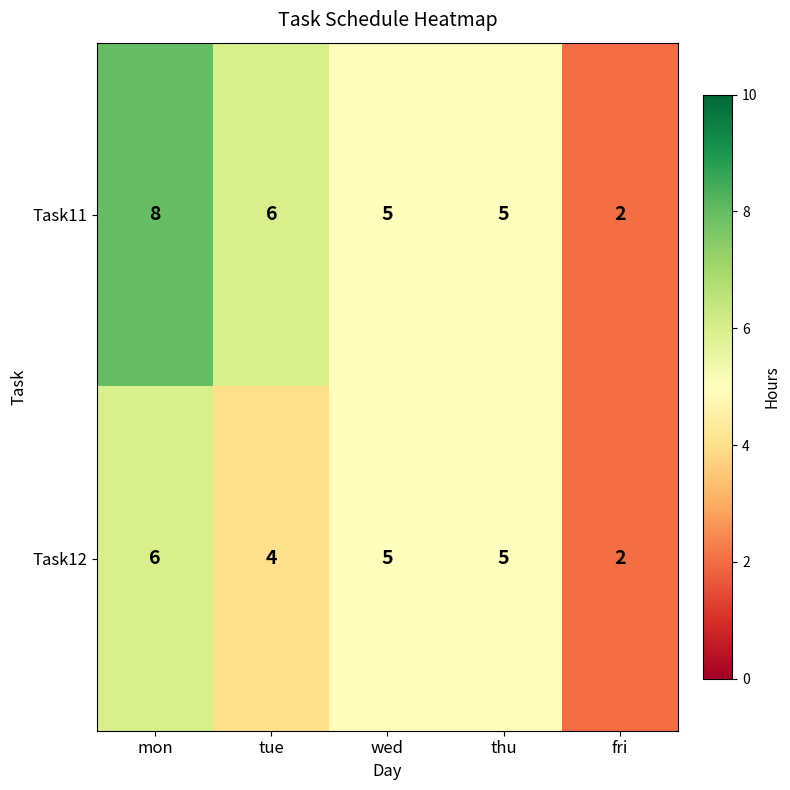

List the series in order of their peak value, highest first.

Task11, Task12